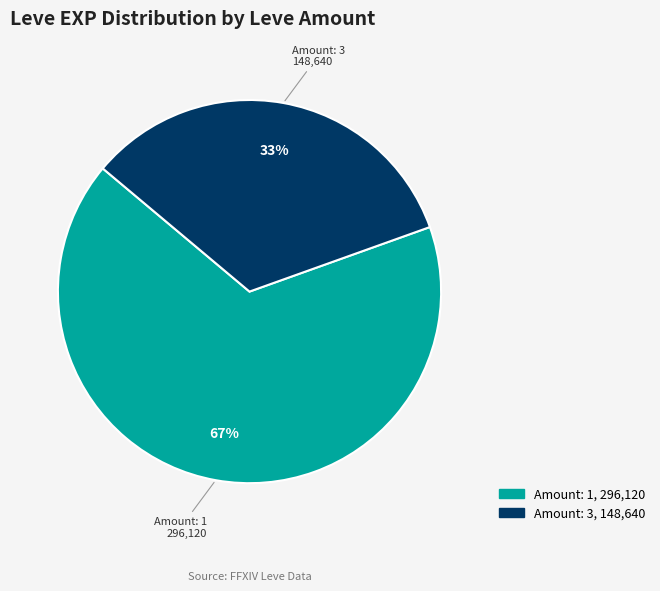

To the nearest percent, what is the average slice percentage?

50%